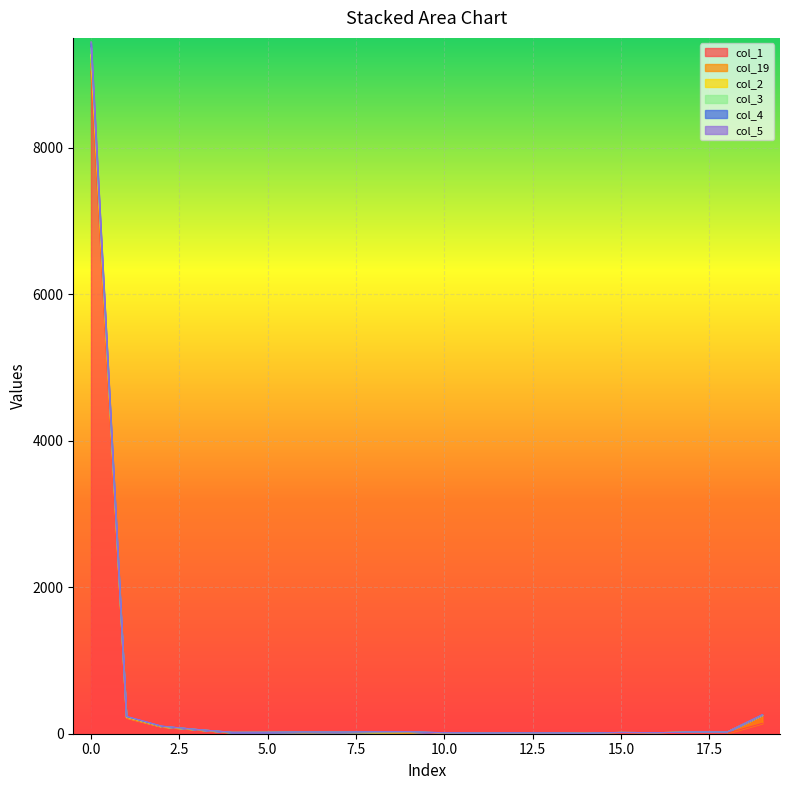

Which category has the lowest value across all series?

14